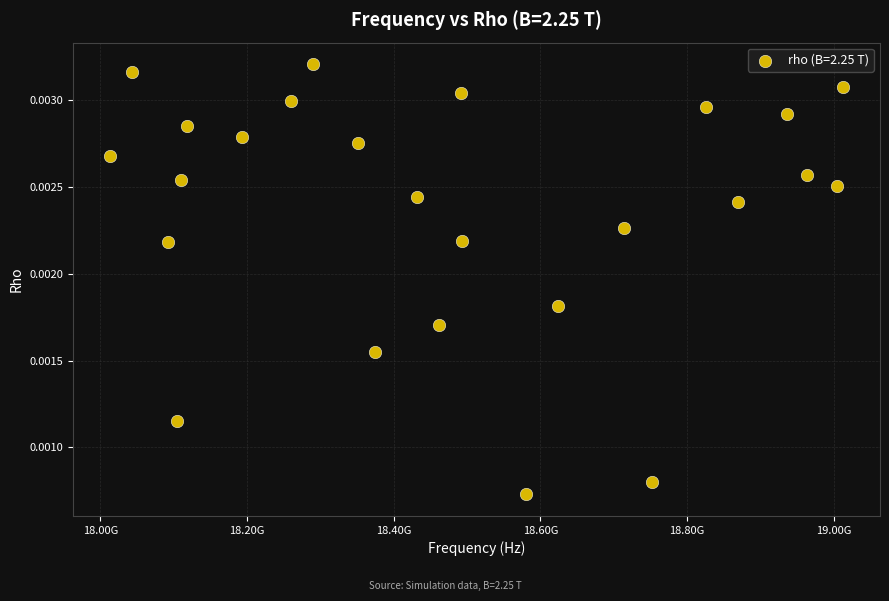

What is the range of X values (max minus min)?

1000123032.8